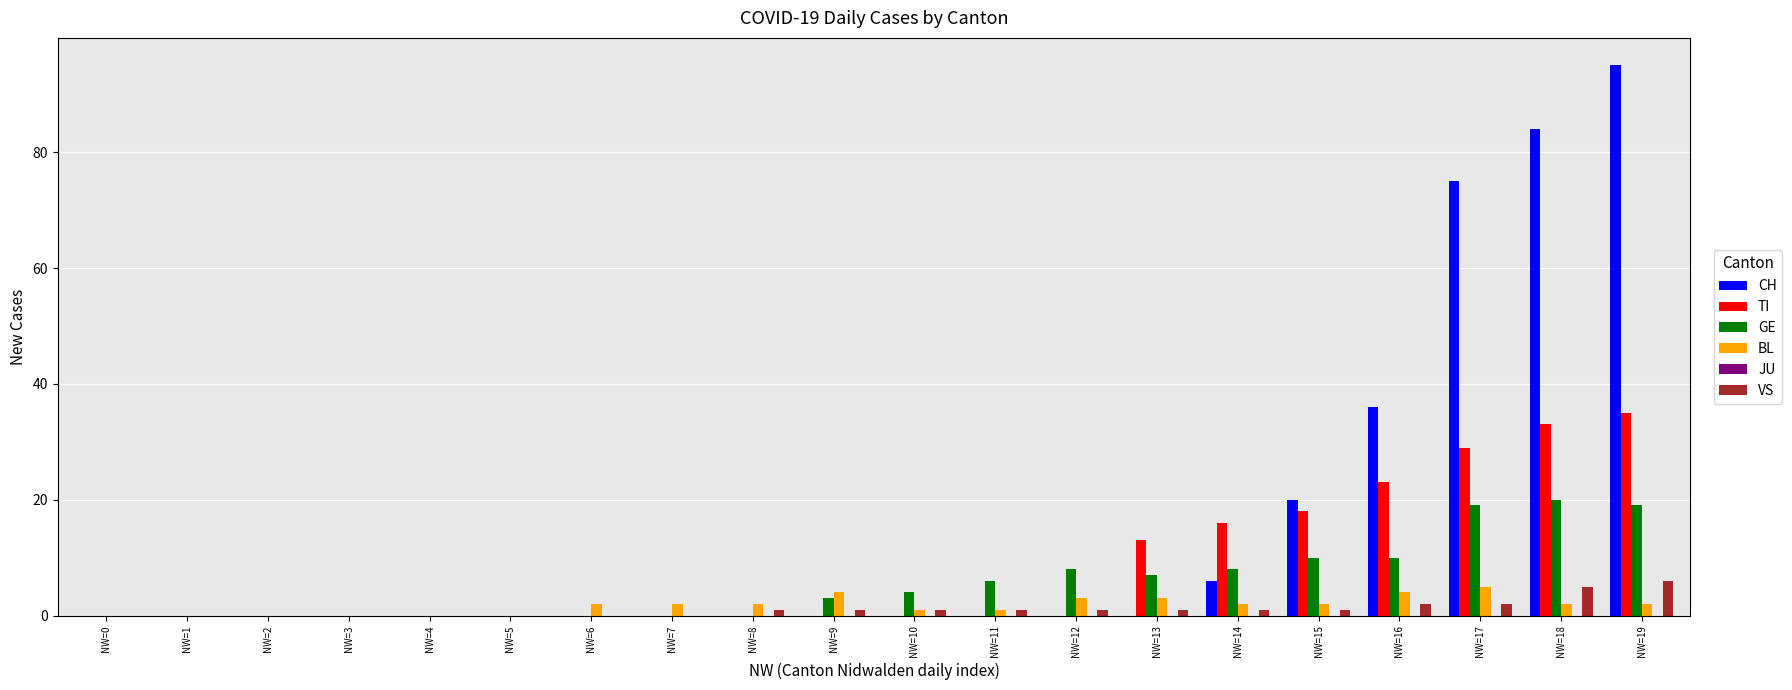

The CH series shows 0 at NW=13. True or false?

True